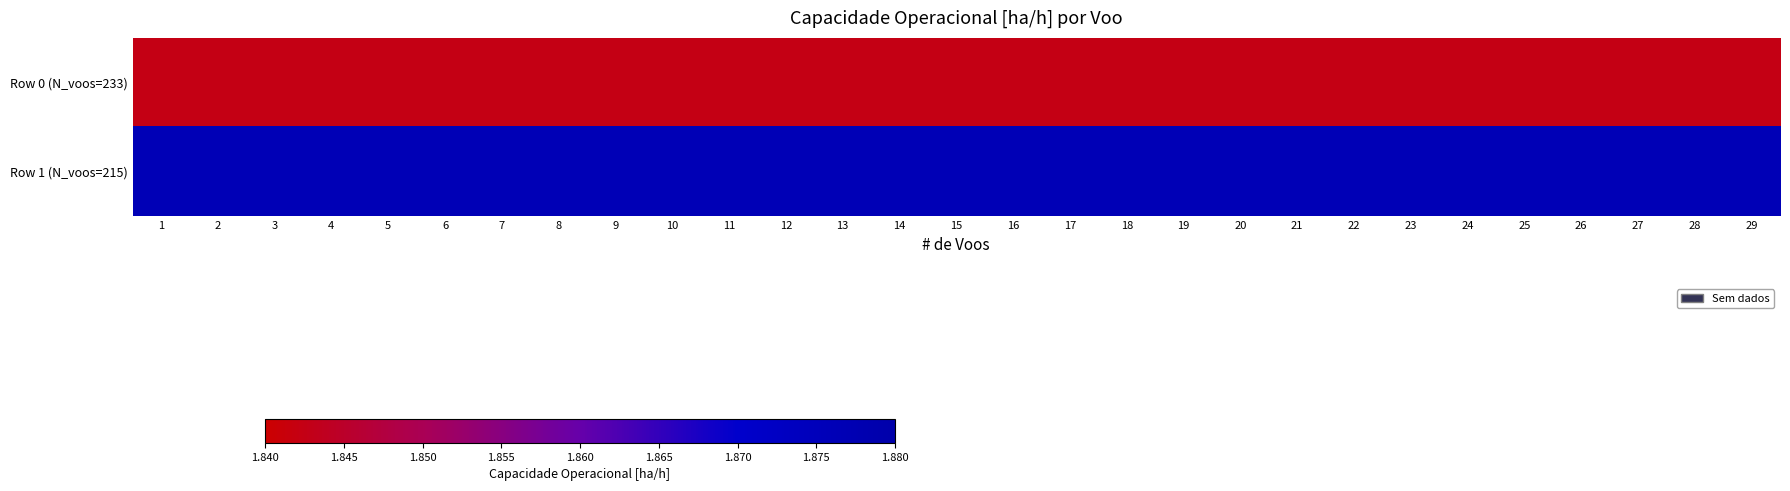

Reading left to right, transcribe all the data shown in this chart.

Row 0 (N_voos=233): 1=1.8	2=1.8	3=1.8	4=1.8	5=1.8	6=1.8	7=1.8	8=1.8	9=1.8	10=1.8	11=1.8	12=1.8	13=1.8	14=1.8	15=1.8	16=1.8	17=1.8	18=1.8	19=1.8	20=1.8	21=1.8	22=1.8	23=1.8	24=1.8	25=1.8	26=1.8	27=1.8	28=1.8	29=1.8
Row 1 (N_voos=215): 1=1.9	2=1.9	3=1.9	4=1.9	5=1.9	6=1.9	7=1.9	8=1.9	9=1.9	10=1.9	11=1.9	12=1.9	13=1.9	14=1.9	15=1.9	16=1.9	17=1.9	18=1.9	19=1.9	20=1.9	21=1.9	22=1.9	23=1.9	24=1.9	25=1.9	26=1.9	27=1.9	28=1.9	29=1.9